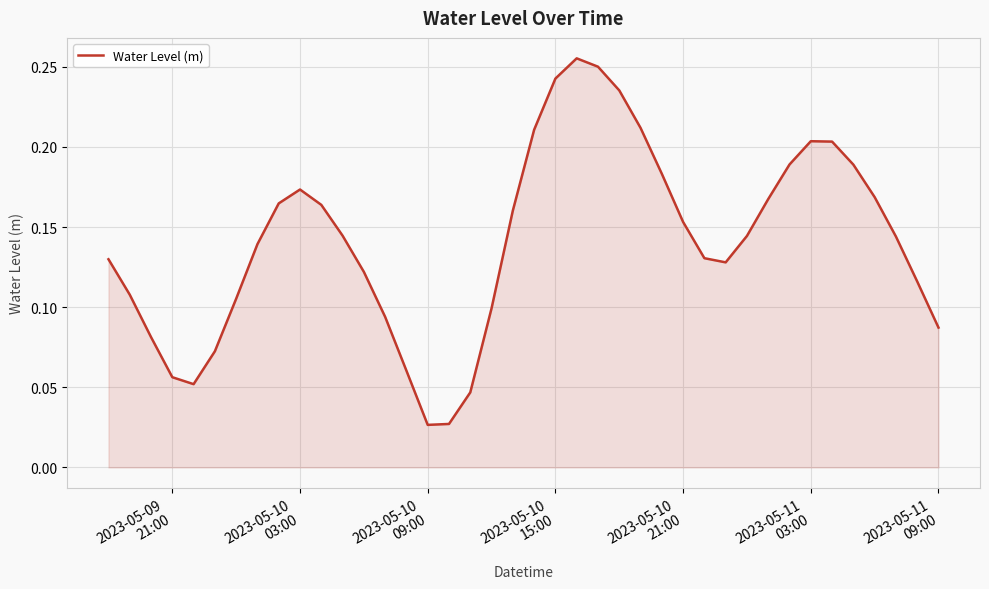

Does the chart display data point markers on the line(s)?

No